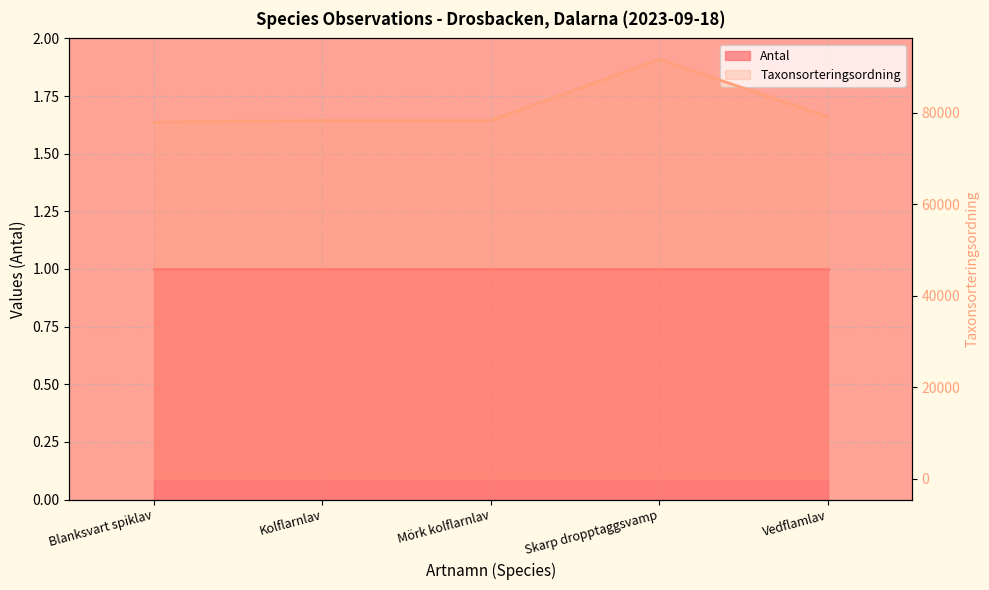

At which category does the data reach its first local peak?

Skarp dropptaggsvamp